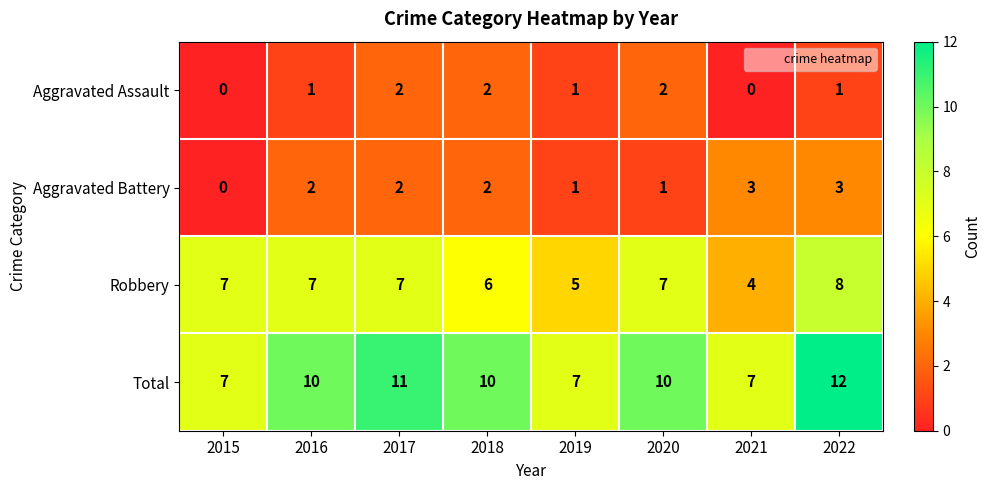

What is the highest value of the Total series?

12